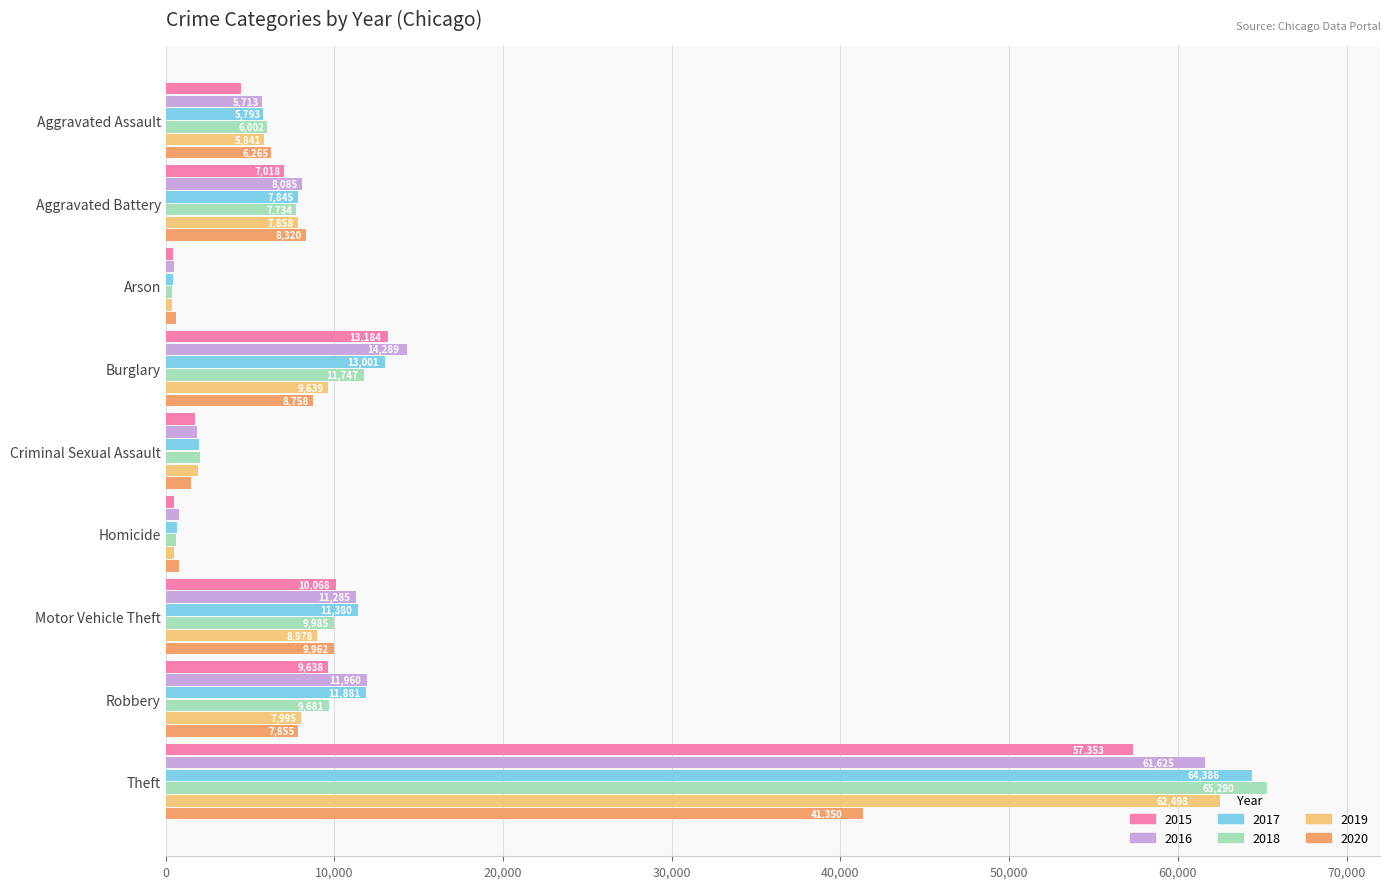

Between Burglary and Motor Vehicle Theft, which series saw the biggest shift?

2015